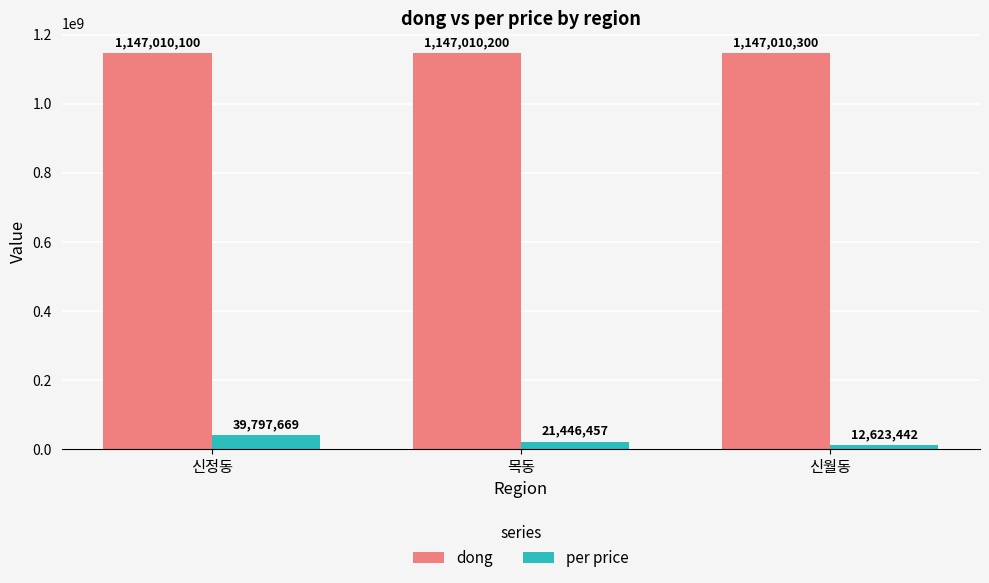

What are all the series names shown in the legend?

dong, per price